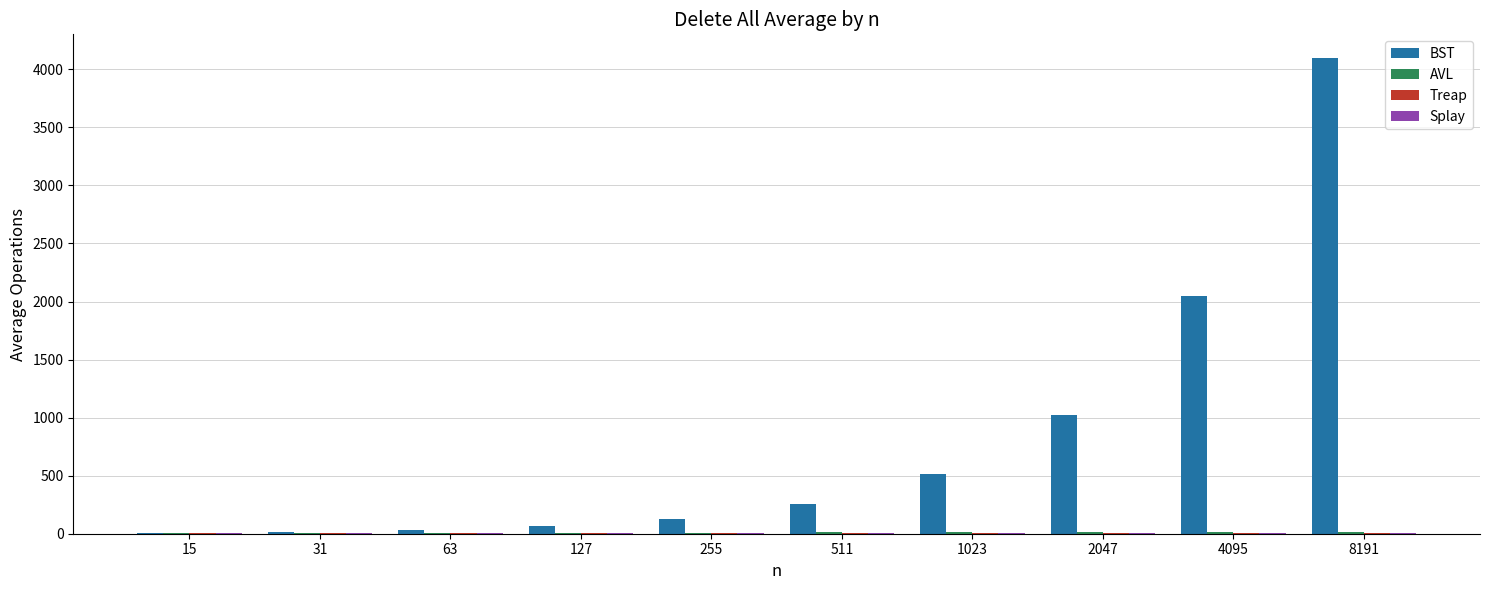

Between 511 and 8191, which series saw the biggest shift?

BST